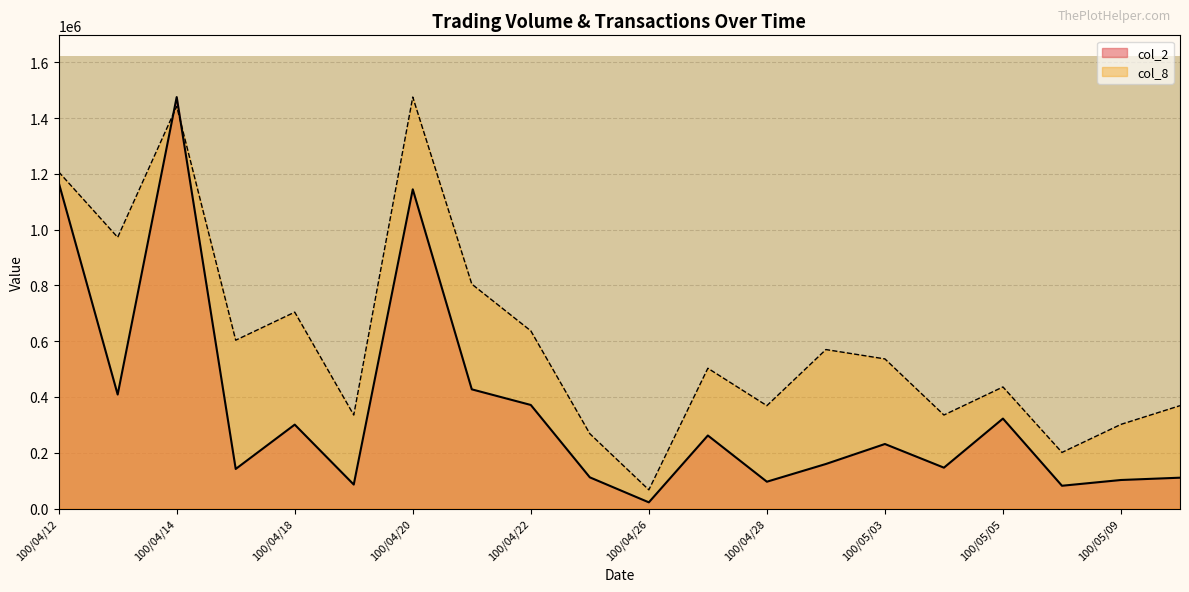

What are all the series names shown in the legend?

col_2, col_8